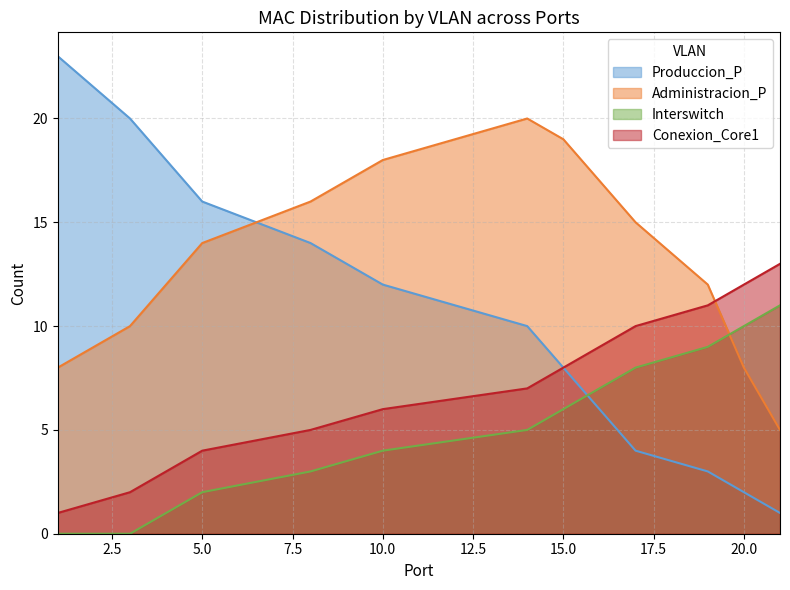

The Administracion_P series shows 12 at 4. True or false?

True